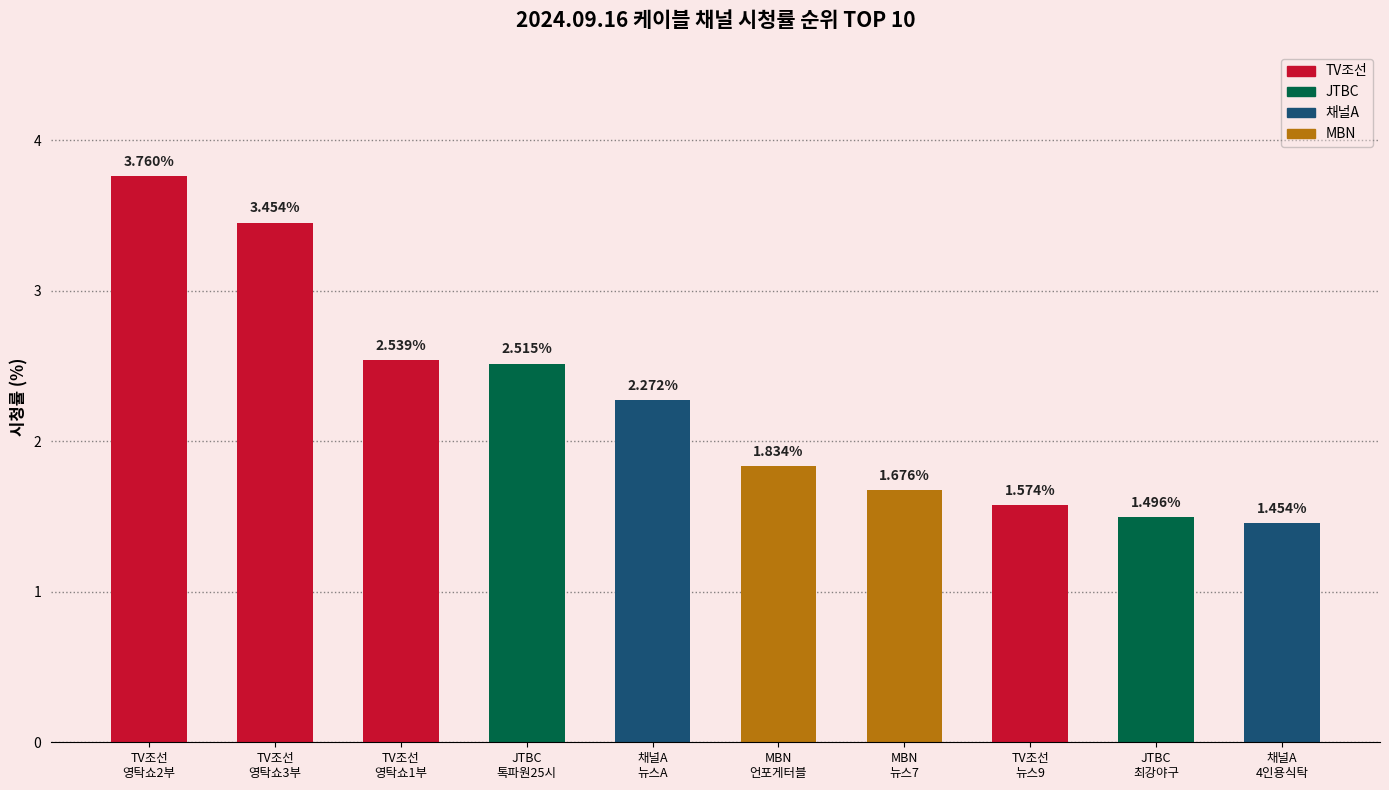

How many values are below 2?

5